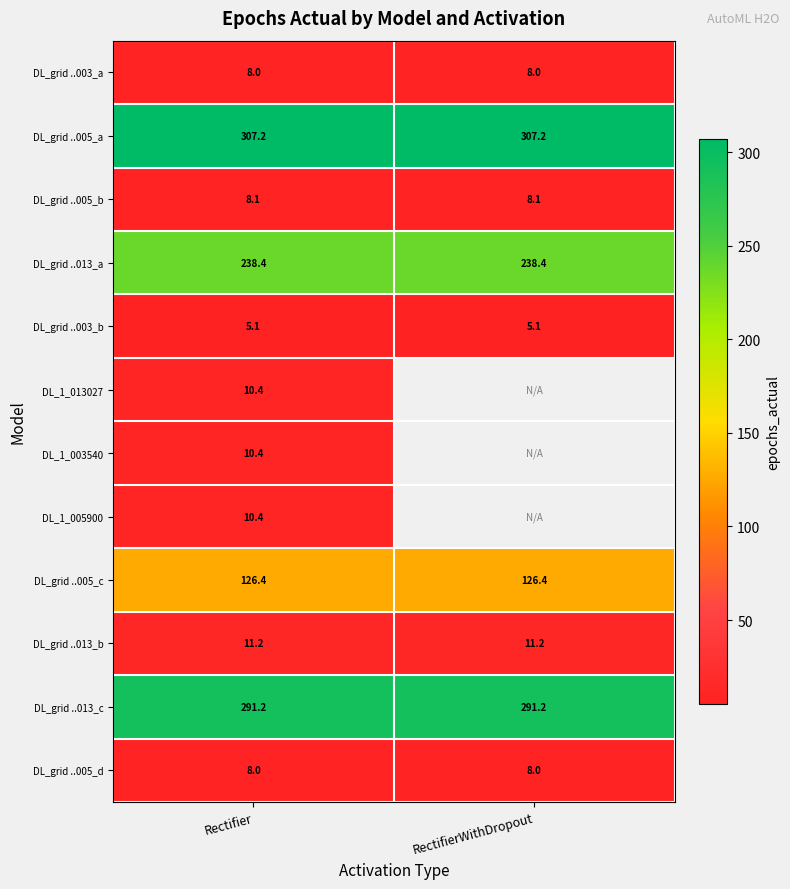

What is the spread (max minus min) of values at Rectifier?

302.1